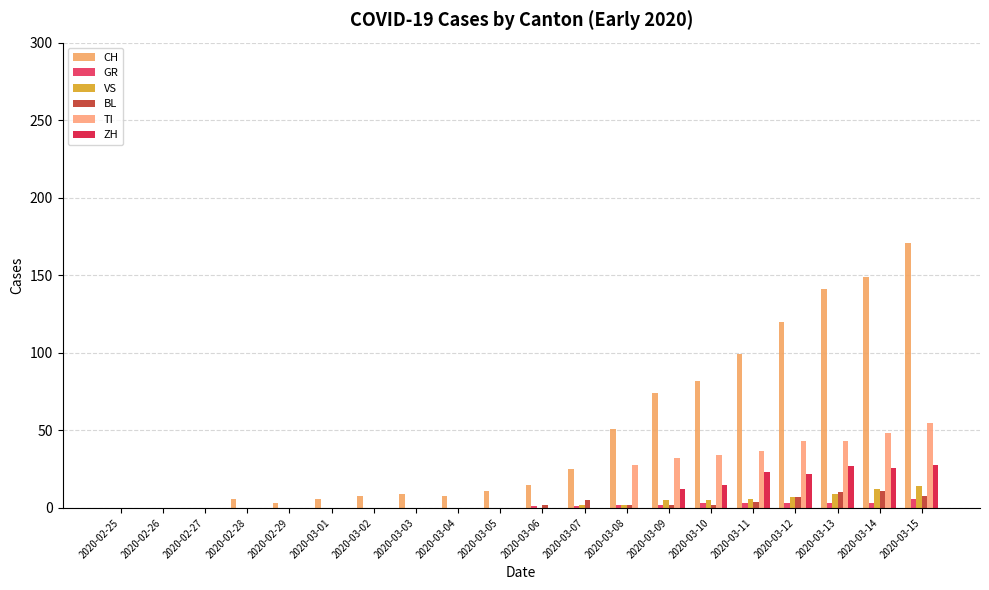

What position from the right is 2020-03-04?

12